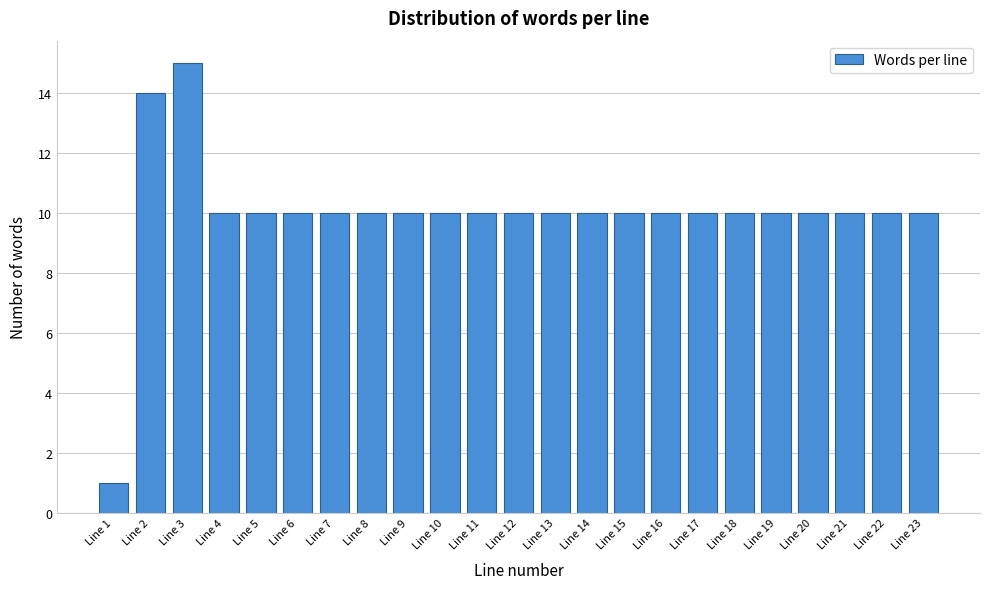

Reading right to left, transcribe all the data shown in this chart.

10	10	10	10	10	10	10	10	10	10	10	10	10	10	10	10	10	10	10	10	15	14	1